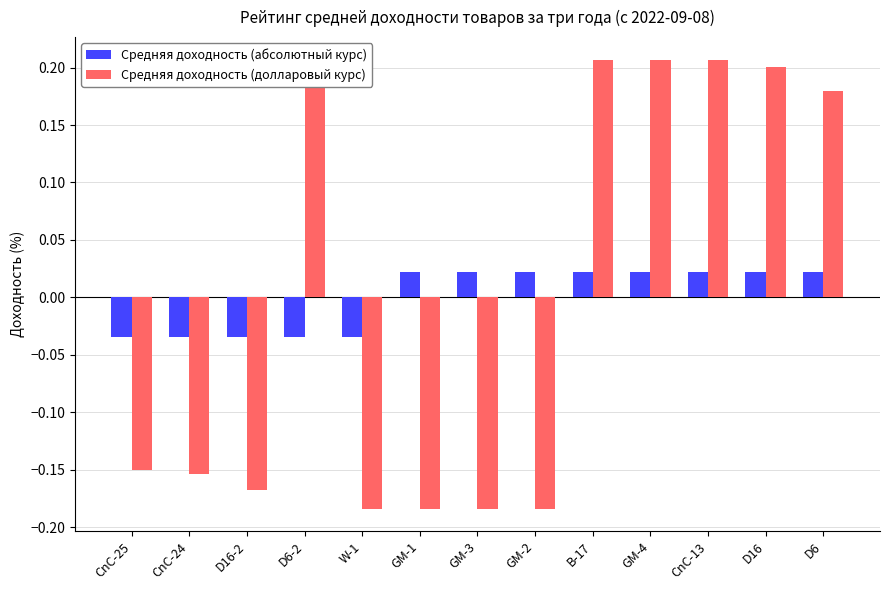

Reading left to right, transcribe all the data shown in this chart.

Средняя доходность (абсолютный курс): -0.0	-0.0	-0.0	-0.0	-0.0	0.0	0.0	0.0	0.0	0.0	0.0	0.0	0.0
Средняя доходность (долларовый курс): -0.2	-0.2	-0.2	0.2	-0.2	-0.2	-0.2	-0.2	0.2	0.2	0.2	0.2	0.2